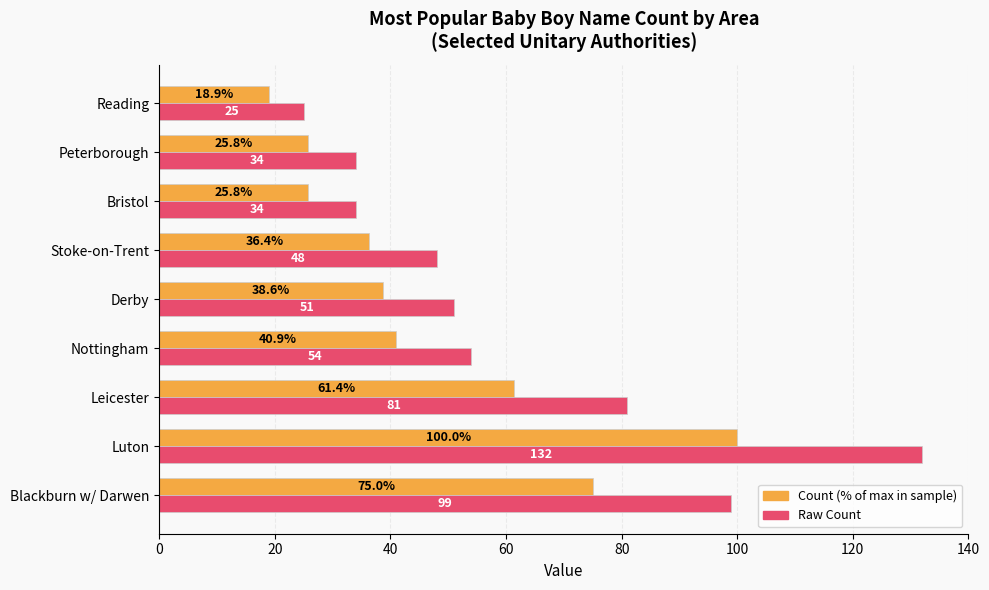

At which category does the chart reach its minimum across all series?

Reading